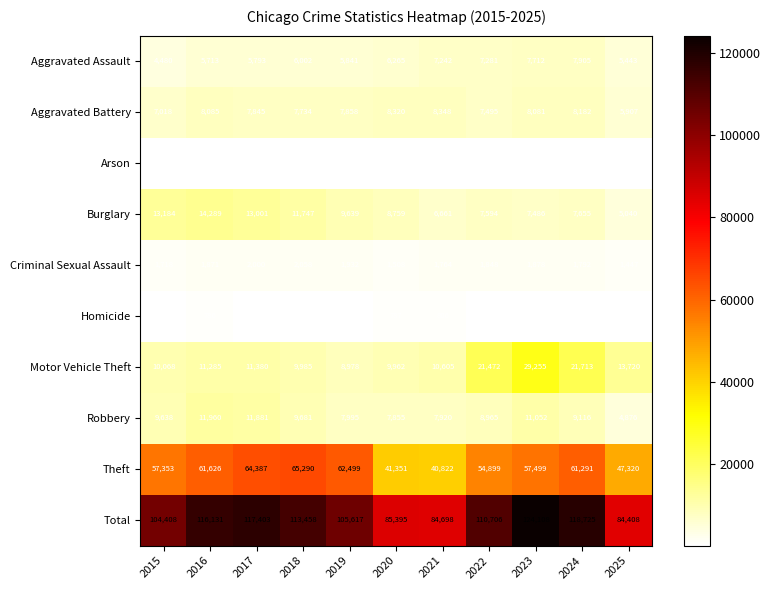

The value of Aggravated Battery at 2015 is 7018. True or false?

True